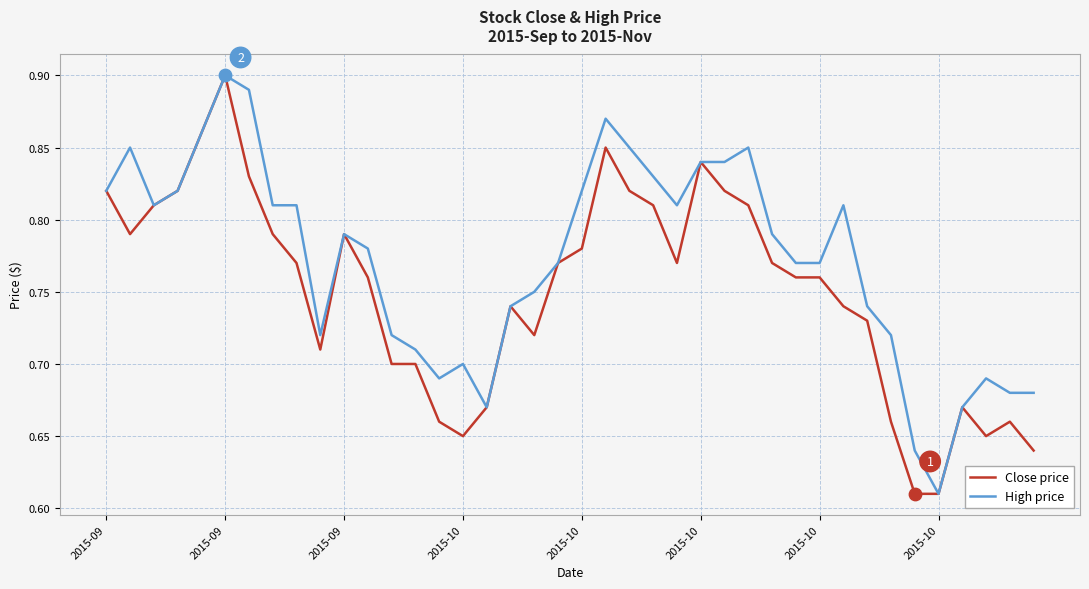

List the series in order of their overall mean, lowest first.

Close price, High price